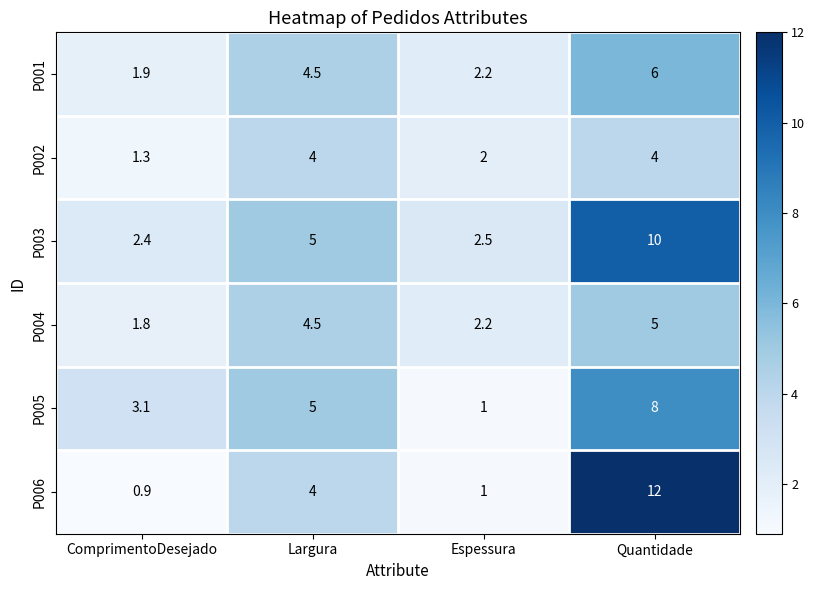

List the labels in order of P006 value, largest first.

Quantidade, Largura, Espessura, ComprimentoDesejado